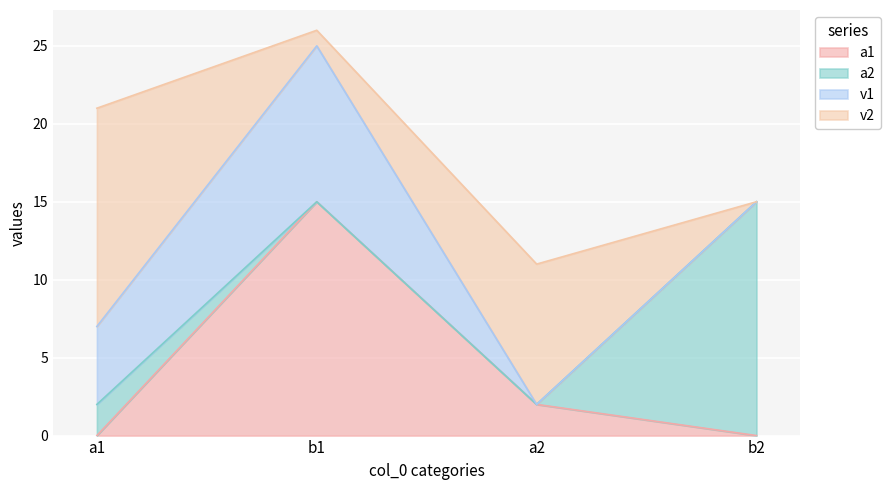

Reading right to left, list all the values displayed in this chart.

a1: 0	2	15	0
a2: 15	0	0	2
v1: 0	0	10	5
v2: 0	9	1	14